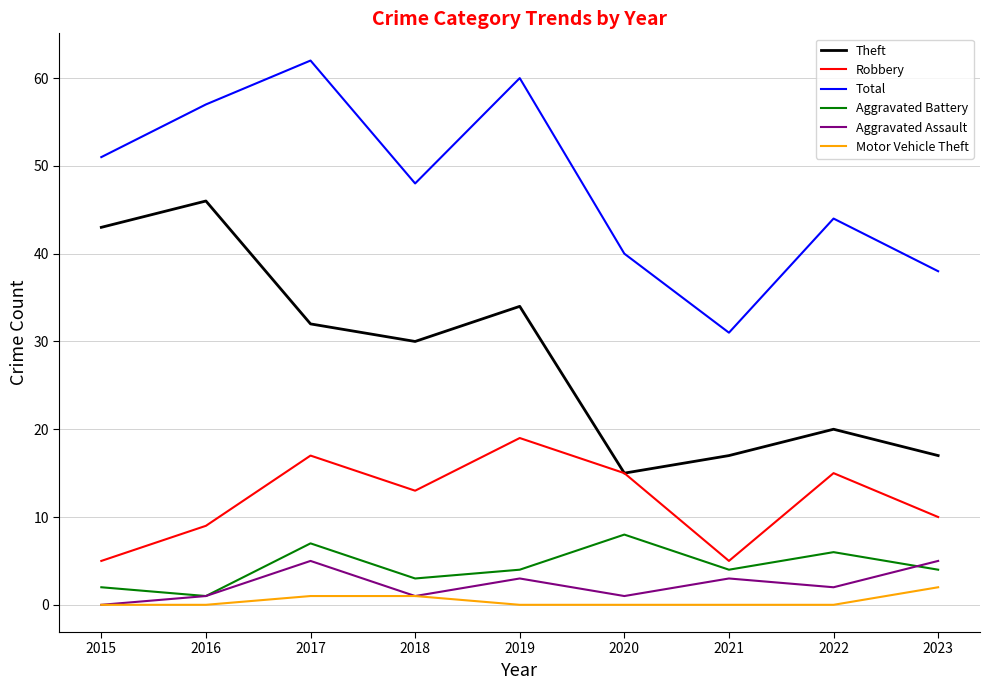

Reading left to right, extract all data points from this chart.

Theft: 43	46	32	30	34	15	17	20	17
Robbery: 5	9	17	13	19	15	5	15	10
Total: 51	57	62	48	60	40	31	44	38
Aggravated Battery: 2	1	7	3	4	8	4	6	4
Aggravated Assault: 0	1	5	1	3	1	3	2	5
Motor Vehicle Theft: 0	0	1	1	0	0	0	0	2